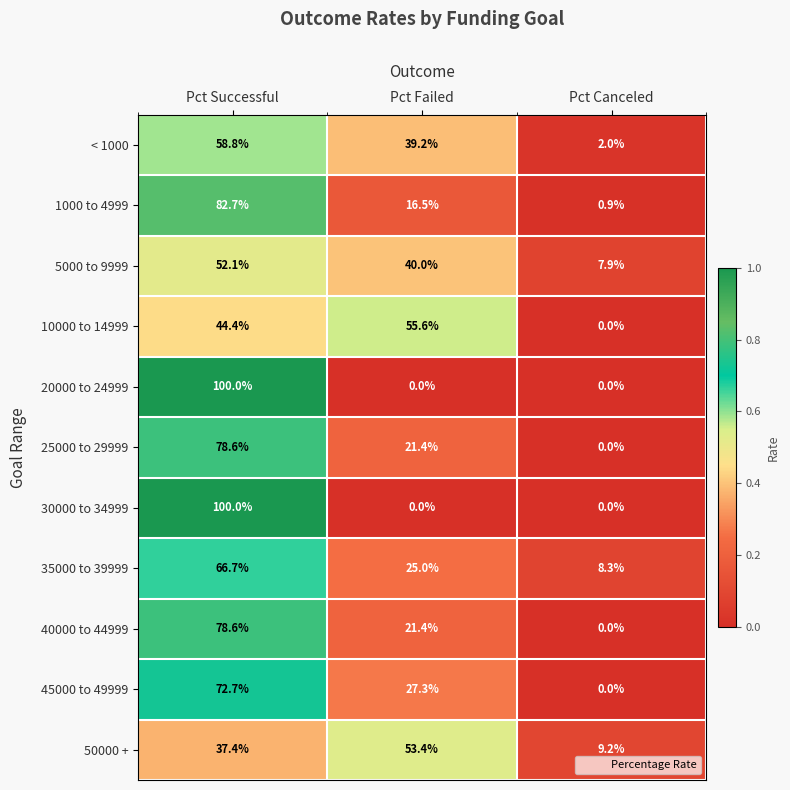

At which category is the sum across all series the highest?

Pct Successful